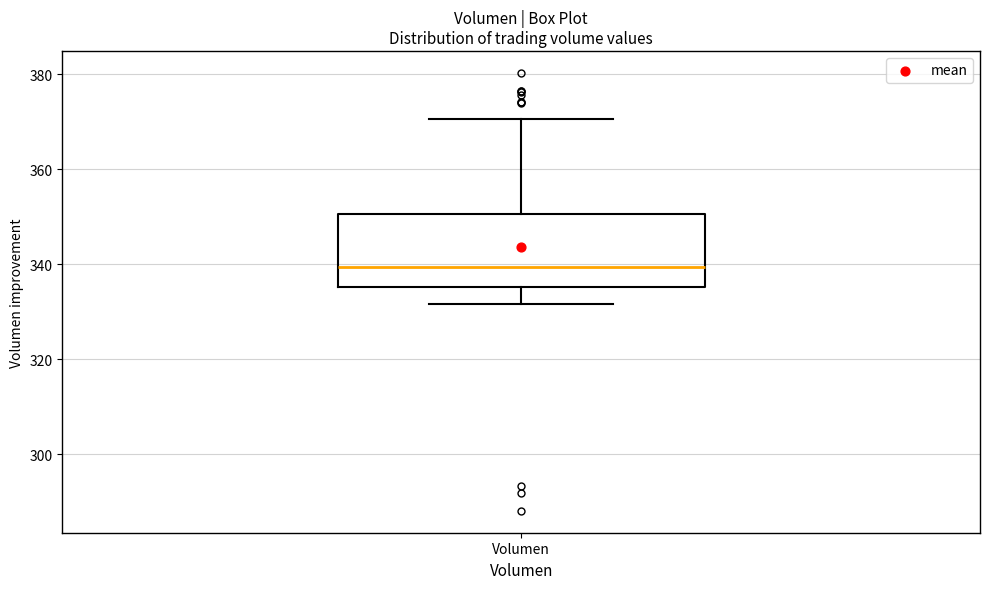

Read this box plot against the y-axis: the position of the median line, the range covered by the box, and the ends of both whiskers. The values are not printed on the chart, so give them approximately, as read against the axis.

median 340, box 336 to 350, whiskers 332 to 370